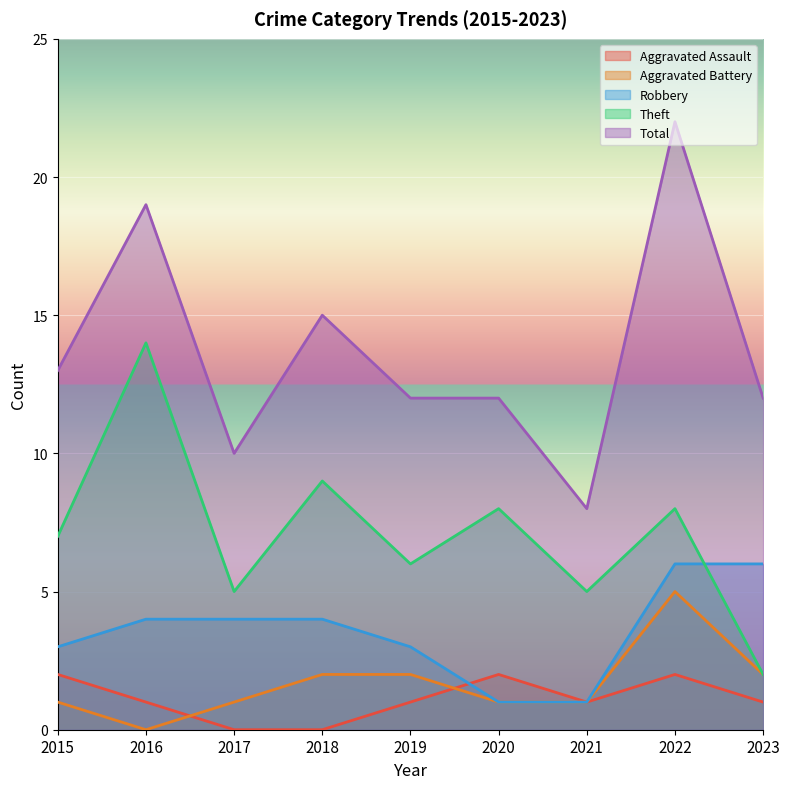

What is the maximum value shown in the chart?

22